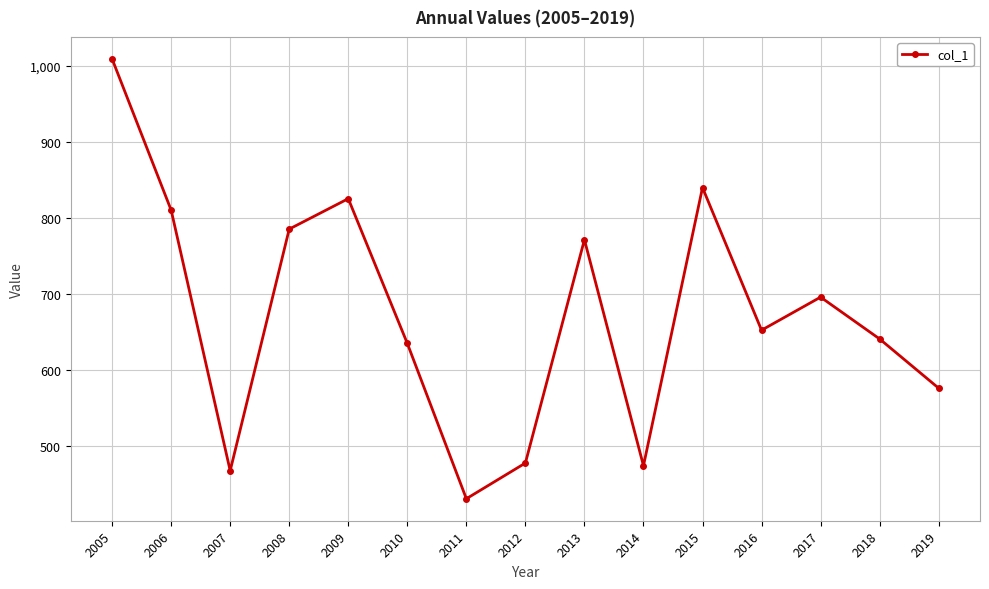

The value at 2011 is 430.8. True or false?

True